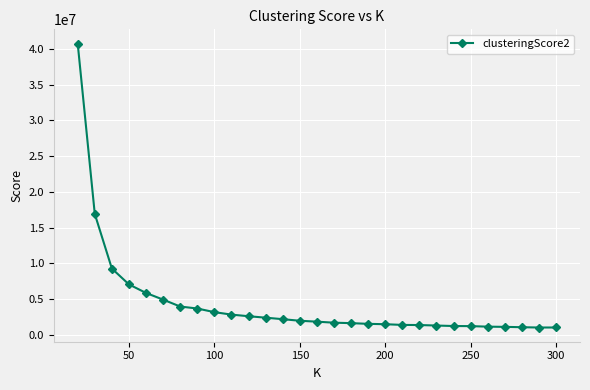

What is the difference between the second highest and minimum values?

15903709.9